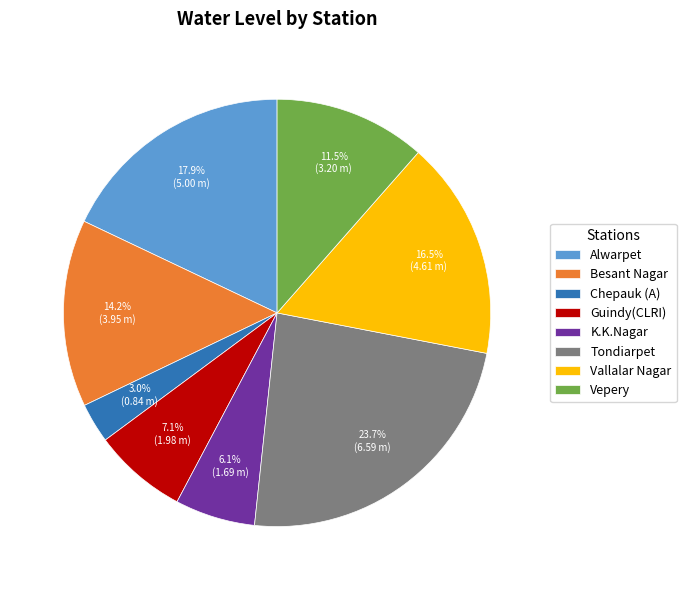

Between Besant Nagar and Alwarpet, which is larger?

Alwarpet